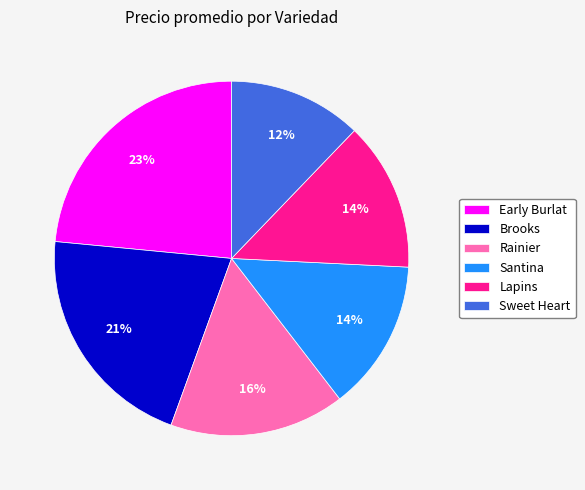

Is it true that Rainier is 7% of the pie?

False